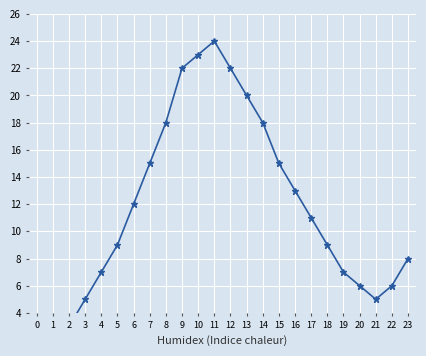

What is the value of the 20th point from the left?

7